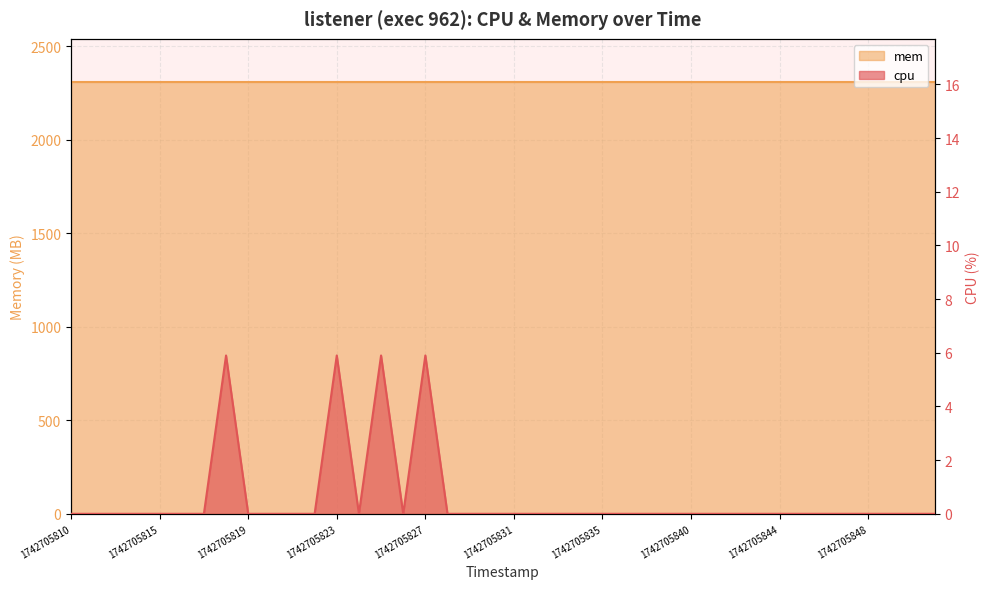

What is the average value?

0.6